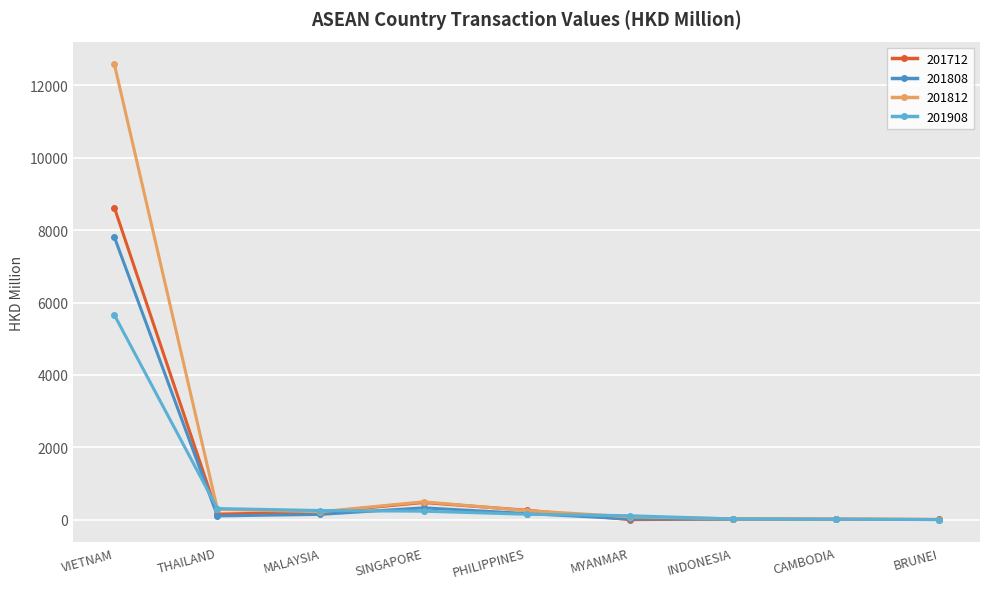

Reading right to left, extract all data points from this chart.

201712: 6.9	15.2	17.8	1.6	261.8	474.3	207.4	154.6	8621.8
201808: 4.1	9.8	18.3	20.5	169.8	327.4	146.9	104.0	7806.4
201812: 5.3	14.6	25.1	80.1	251.2	495.3	219.5	285.3	12580.4
201908: 4.5	11.6	21.8	109.6	151.0	234.3	253.1	307.9	5654.0